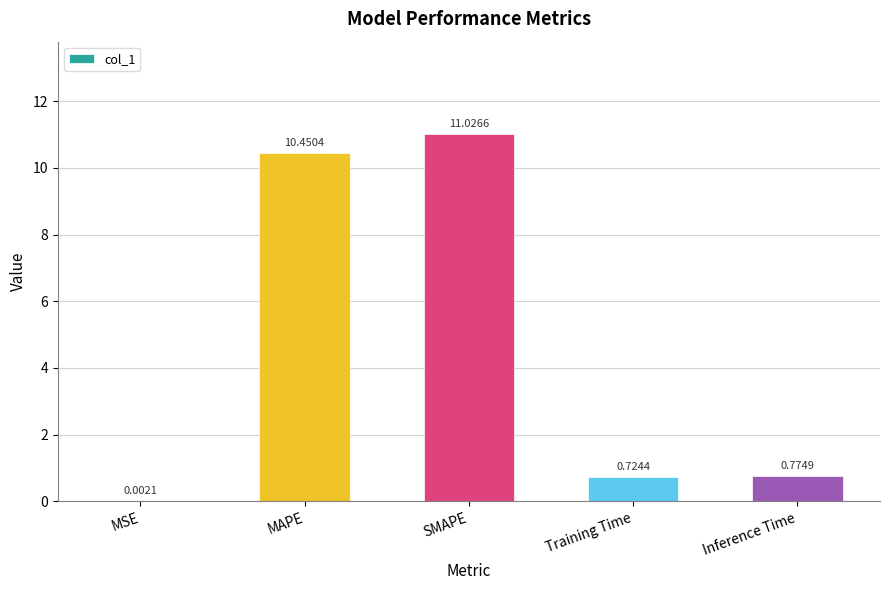

Which label corresponds to the largest value in the chart?

SMAPE